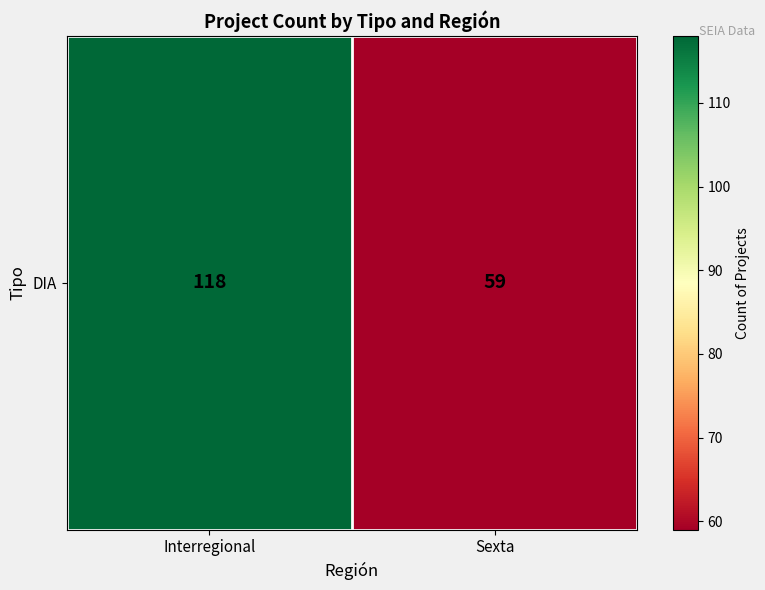

Is it true that the value at Sexta is 105?

False